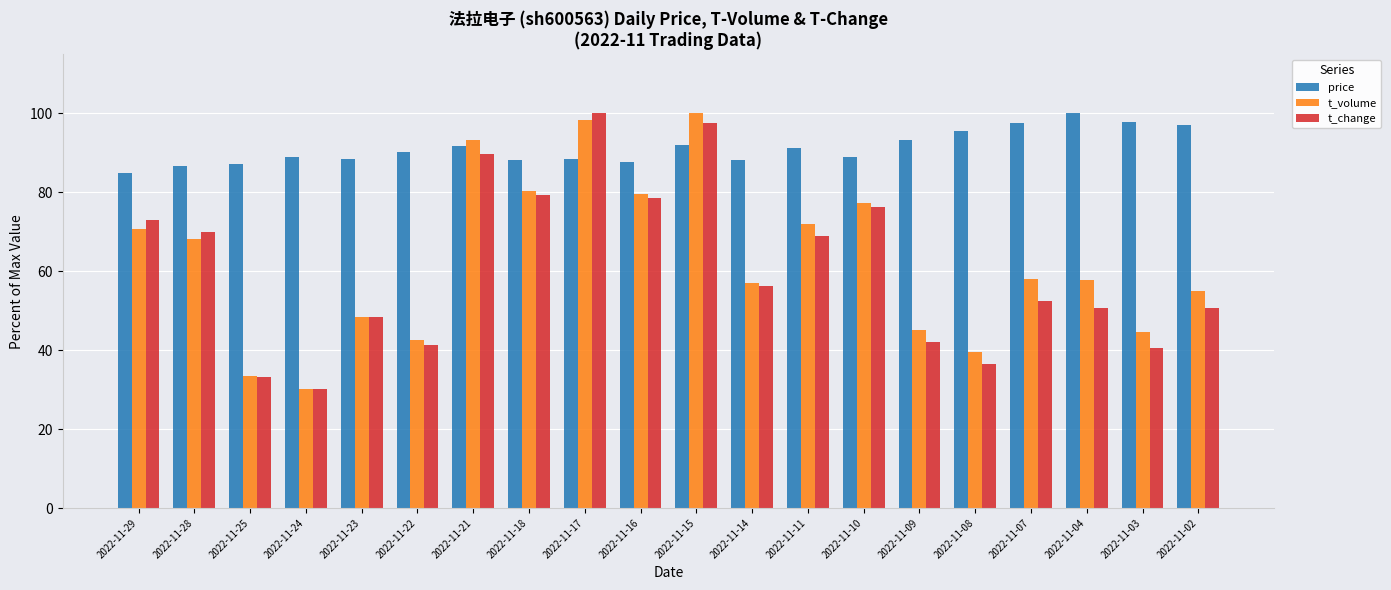

Count the number of data series in this chart.

3